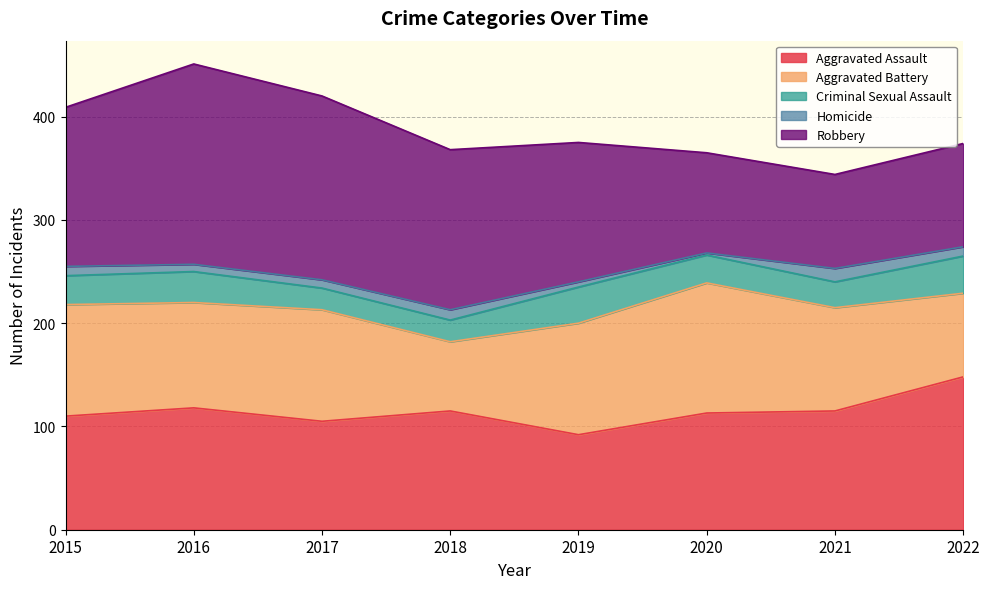

Where is Robbery nearest to the value 142?

2019